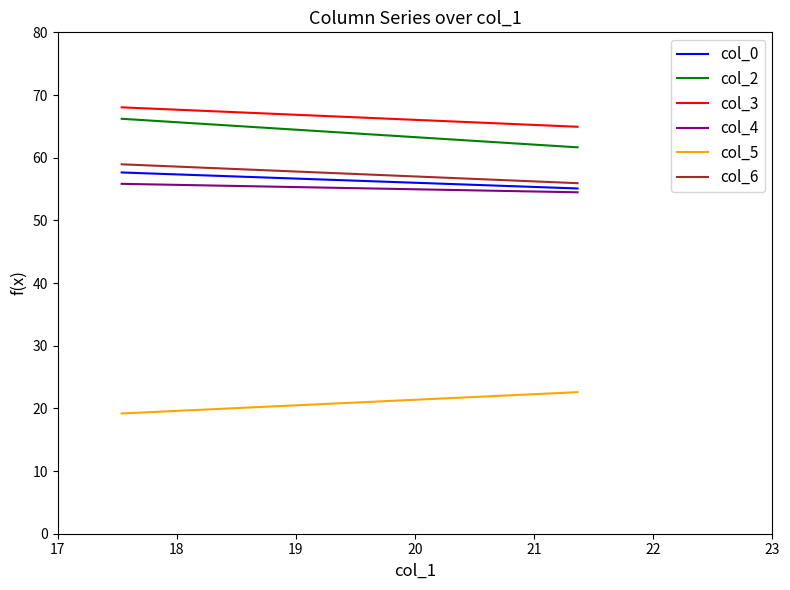

Which has a higher value, 17 or 18?

17